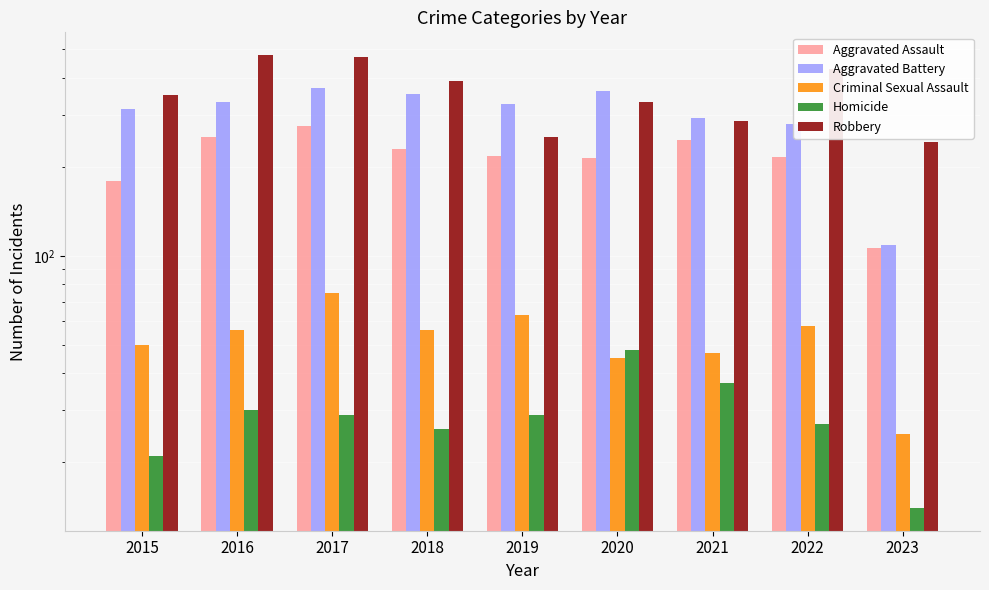

At which category is the sum across all series the highest?

2017